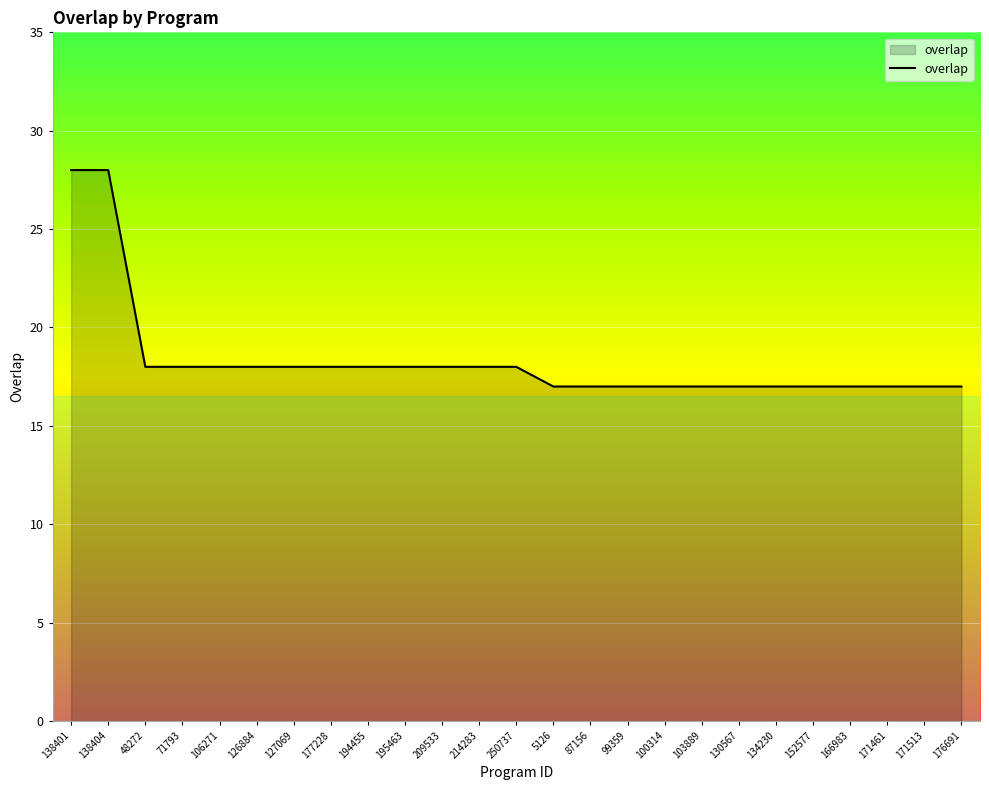

Where does the data first go above 18?

138401